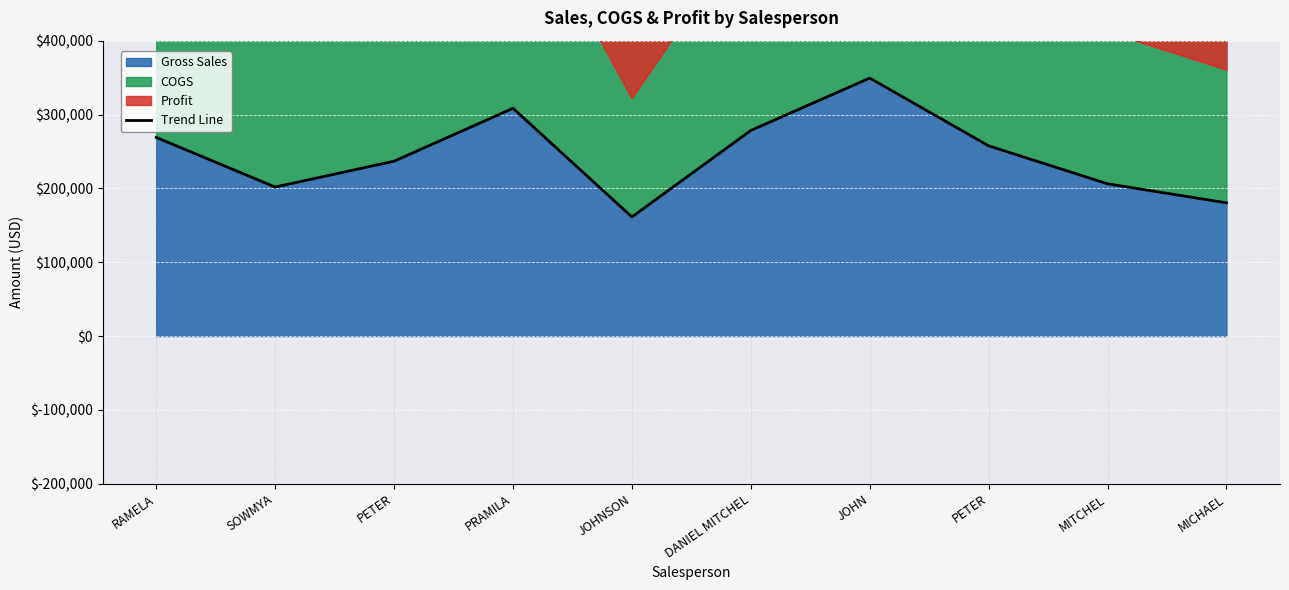

How many points are lower than both their immediate neighbors (excluding endpoints)?

2